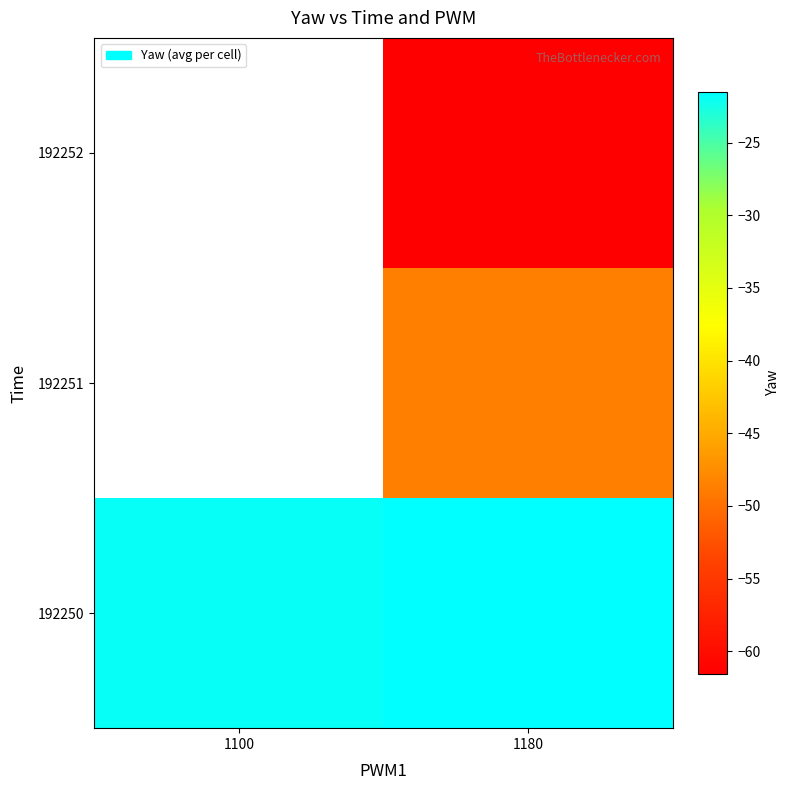

Which has a higher value, 1180 or 1100?

1180